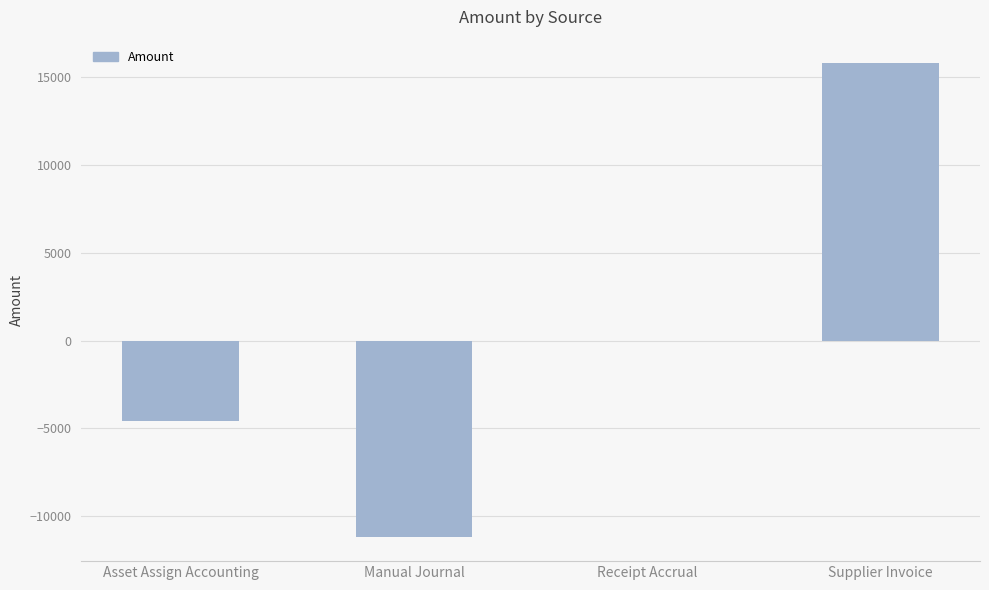

Between Receipt Accrual and Supplier Invoice, which is larger?

Supplier Invoice